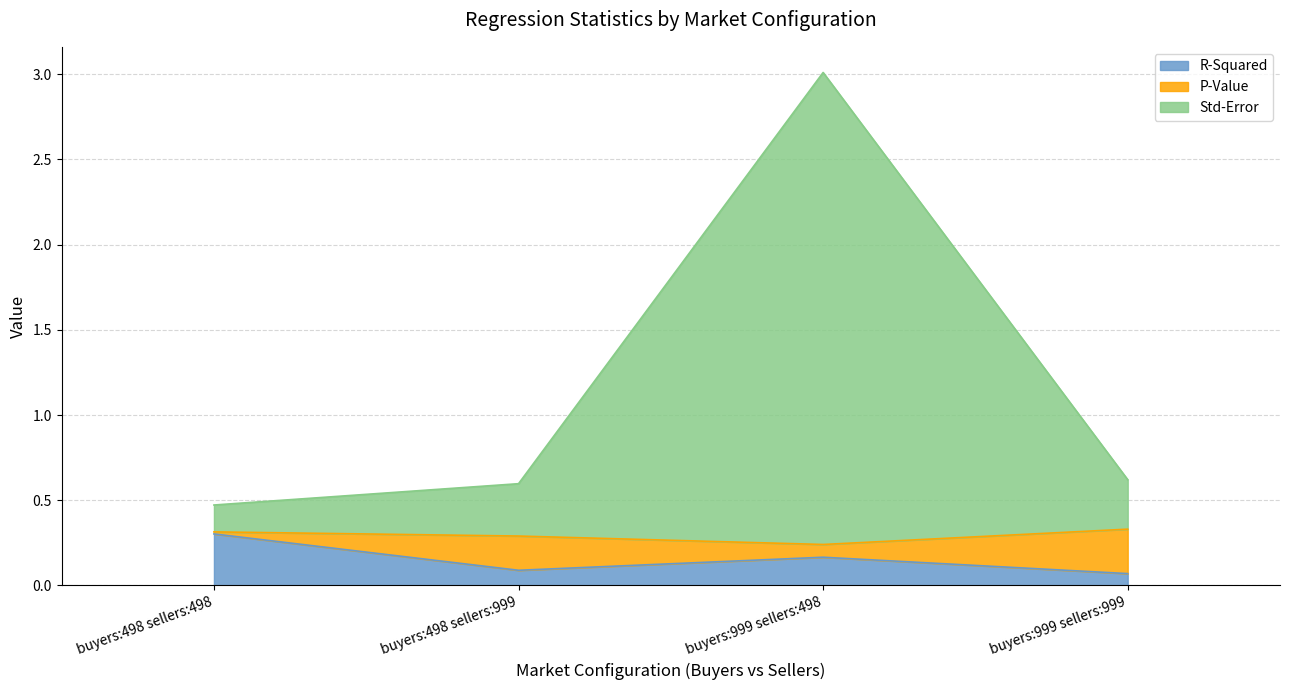

The R-Squared series shows 0.3 at buyers:498 sellers:498. True or false?

True